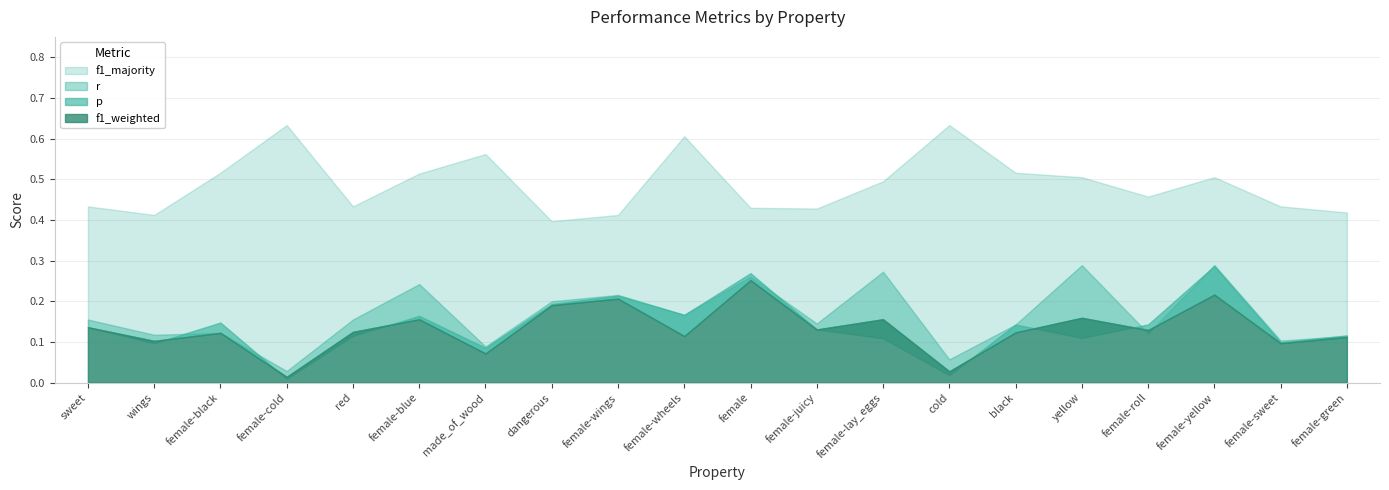

The r series shows 0.0 at female-cold. True or false?

True